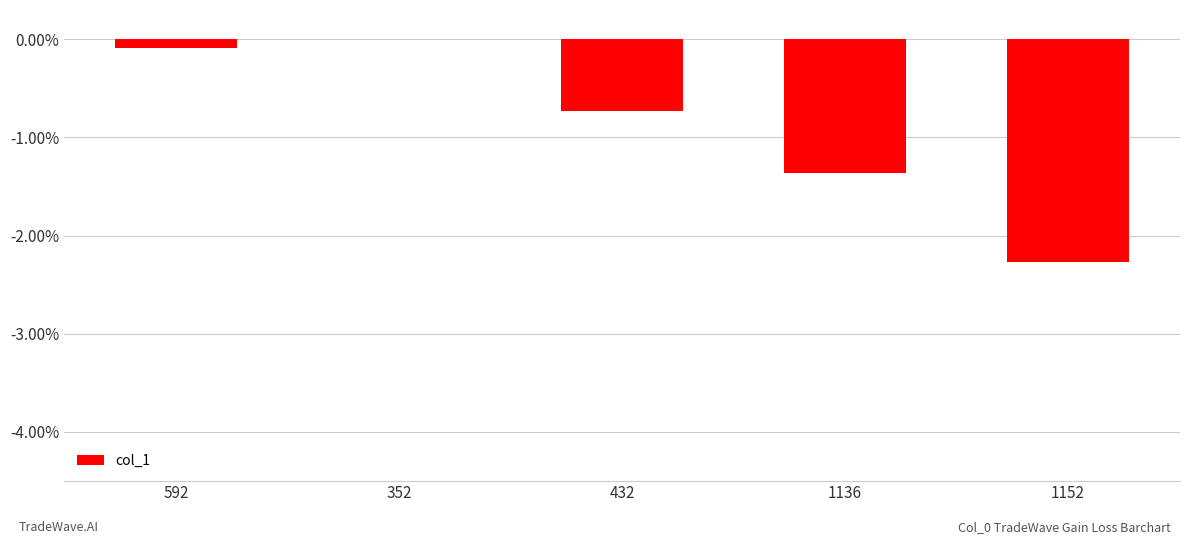

What is the sum of all values?

-4.5